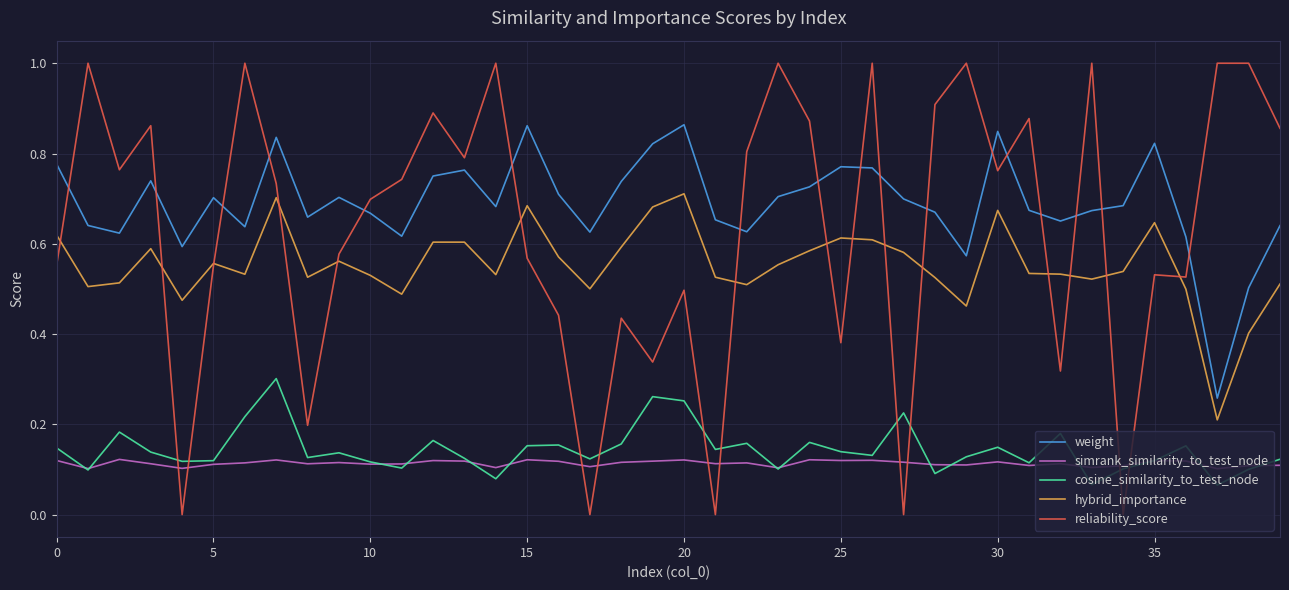

Rank the series by their maximum value, from lowest to highest.

simrank_similarity_to_test_node, cosine_similarity_to_test_node, hybrid_importance, weight, reliability_score